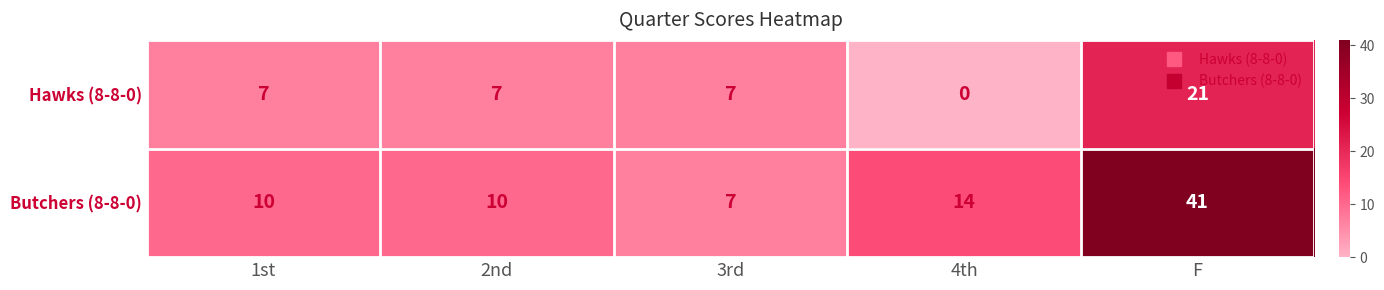

Read the Hawks (8-8-0) value at 2nd.

7